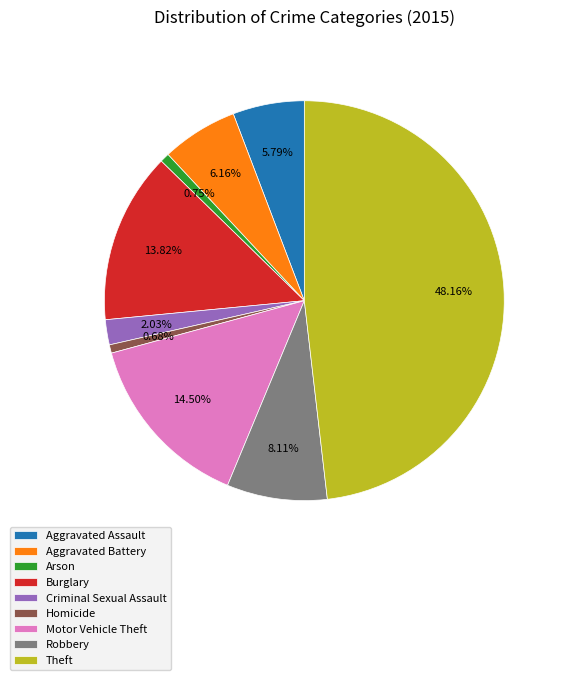

Is Burglary the majority of the pie?

No